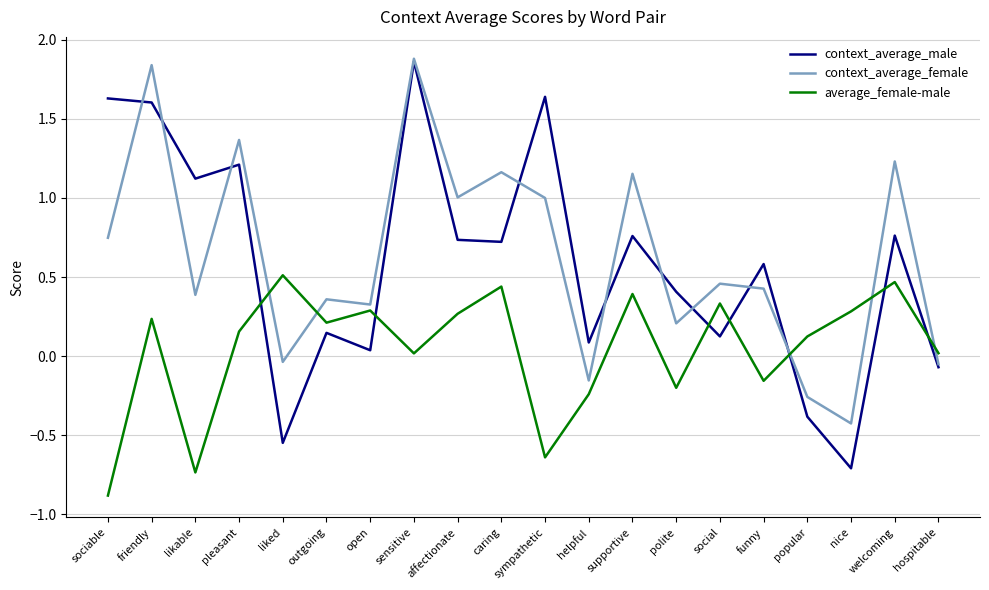

At how many categories does at least one series exceed 0?

20